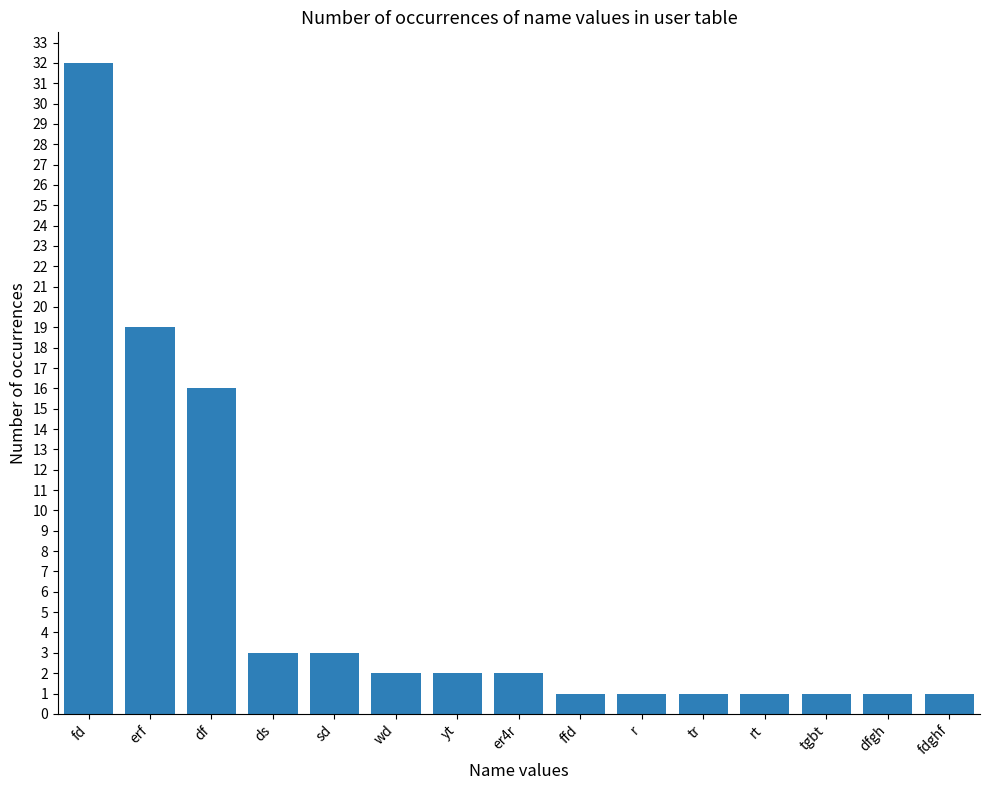

Reading left to right, list all the values displayed in this chart.

32	19	16	3	3	2	2	2	1	1	1	1	1	1	1